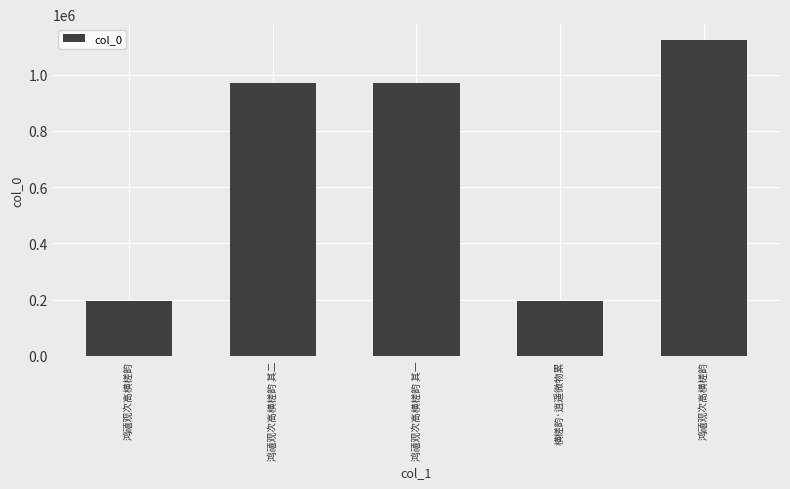

Rank the categories by value from highest to lowest.

鸿禧观次高横槎韵, 鸿禧观次高横槎韵 其一, 鸿禧观次高横槎韵 其二, 横槎韵·逍遥微物累, 鸿禧观次高横槎韵